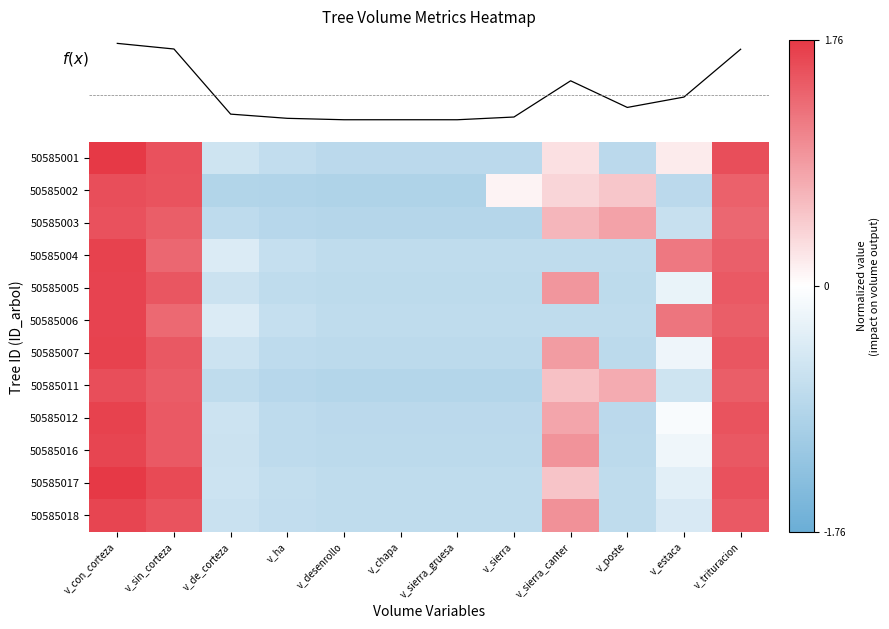

Is it true that 50585011 equals 2.1 at v_trituracion?

False